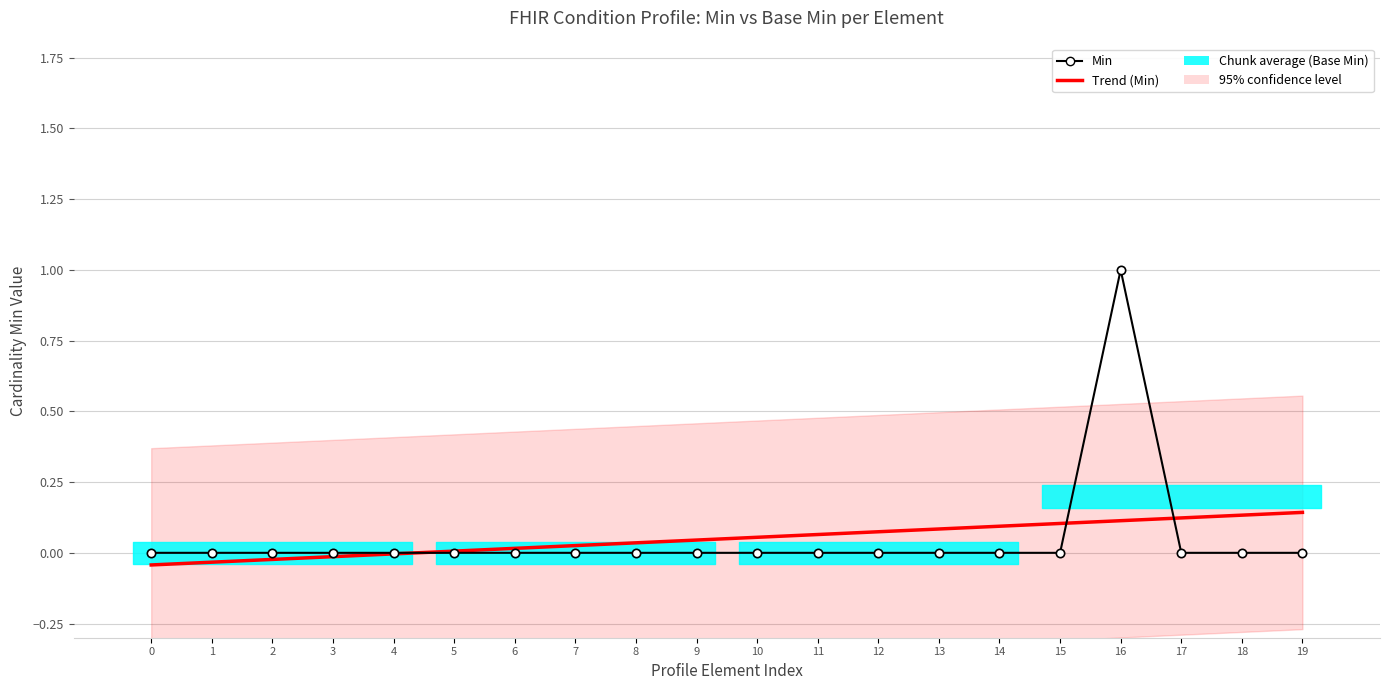

What is the spread (max minus min) of values at 11?

0.1